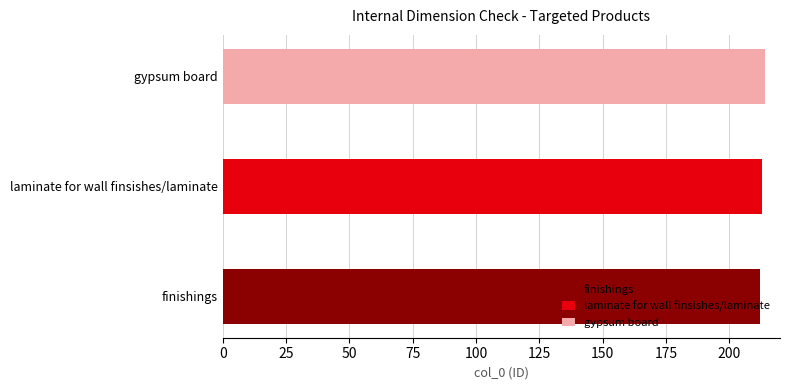

Read the value at laminate for wall finsishes/laminate.

213